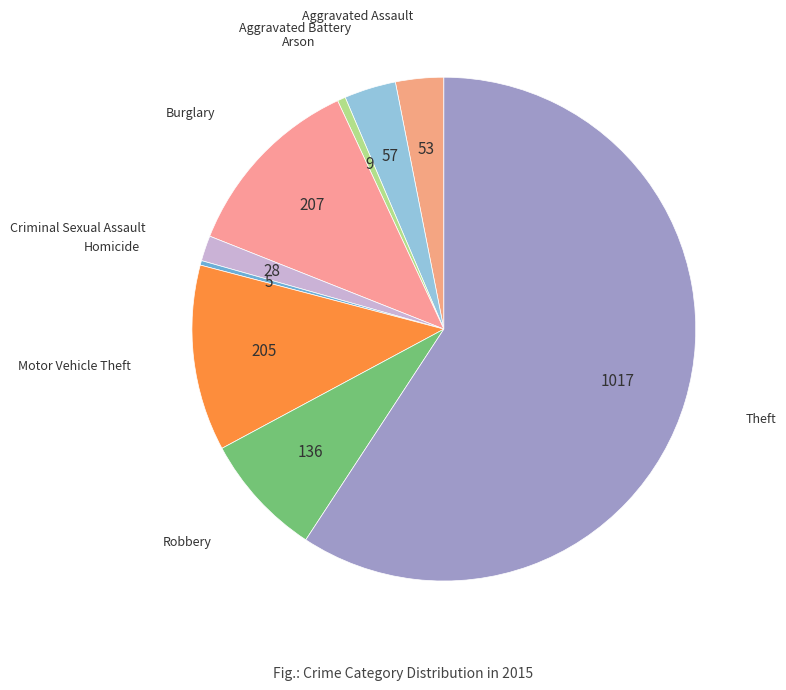

Is it true that Robbery is 8% of the pie?

True